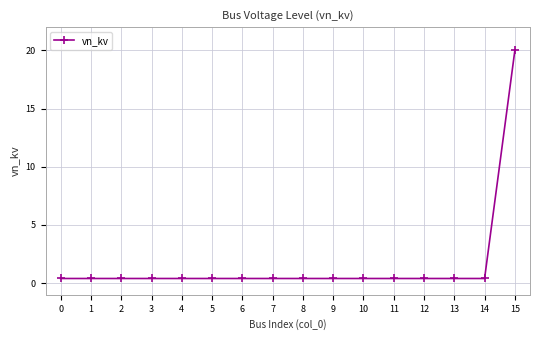

Reading right to left, list all the values displayed in this chart.

20.0	0.4	0.4	0.4	0.4	0.4	0.4	0.4	0.4	0.4	0.4	0.4	0.4	0.4	0.4	0.4